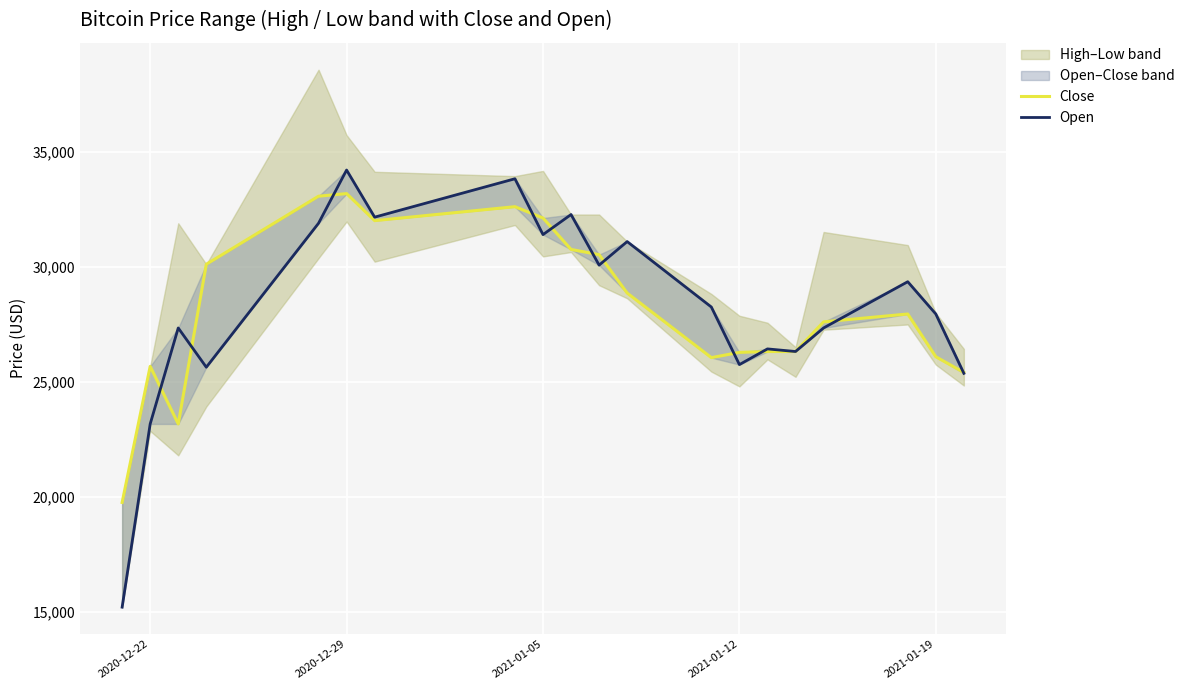

Is the value of Close at 15 greater than the value of Open at 2021-01-19?

No